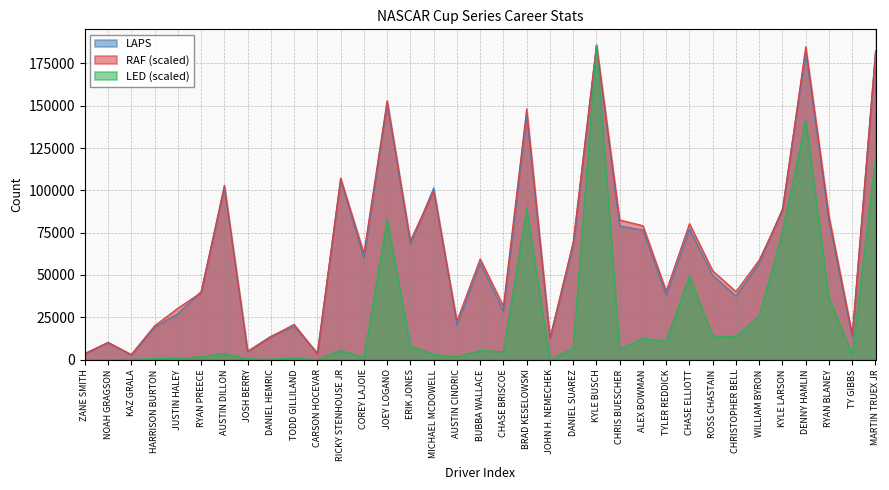

At AUSTIN CINDRIC, list the series in order from largest to smallest.

RAF (scaled), LAPS, LED (scaled)